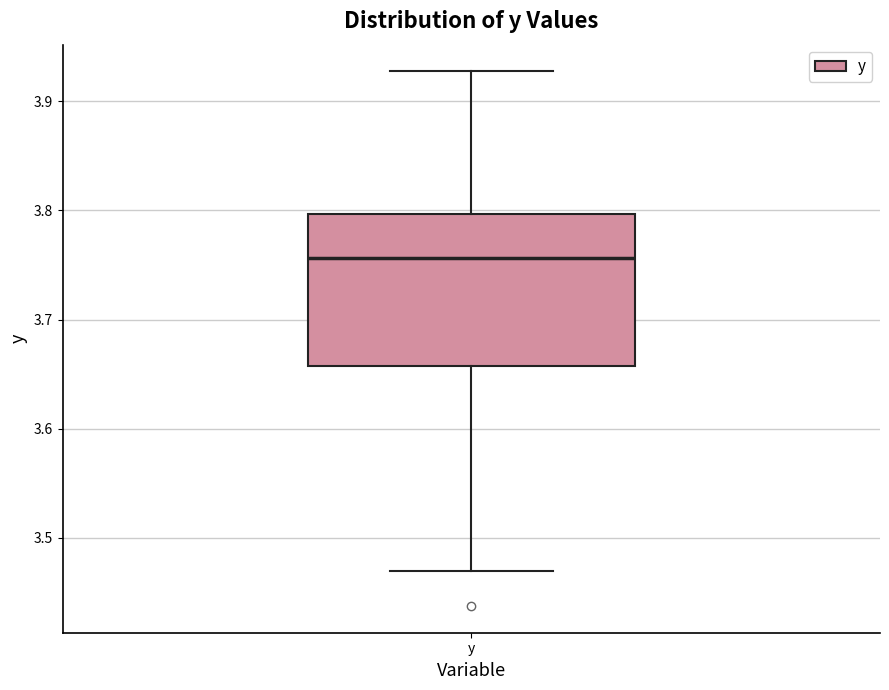

Read this box plot against the y-axis: the position of the median line, the range covered by the box, and the ends of both whiskers. The values are not printed on the chart, so give them approximately, as read against the axis.

median 3.76, box 3.66 to 3.80, whiskers 3.47 to 3.93